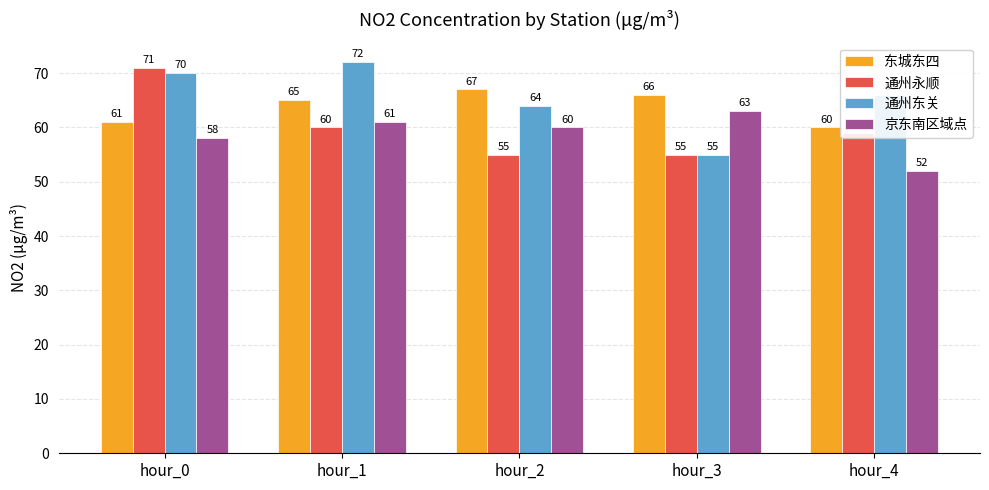

List the series in order of their peak value, lowest first.

京东南区域点, 东城东四, 通州永顺, 通州东关